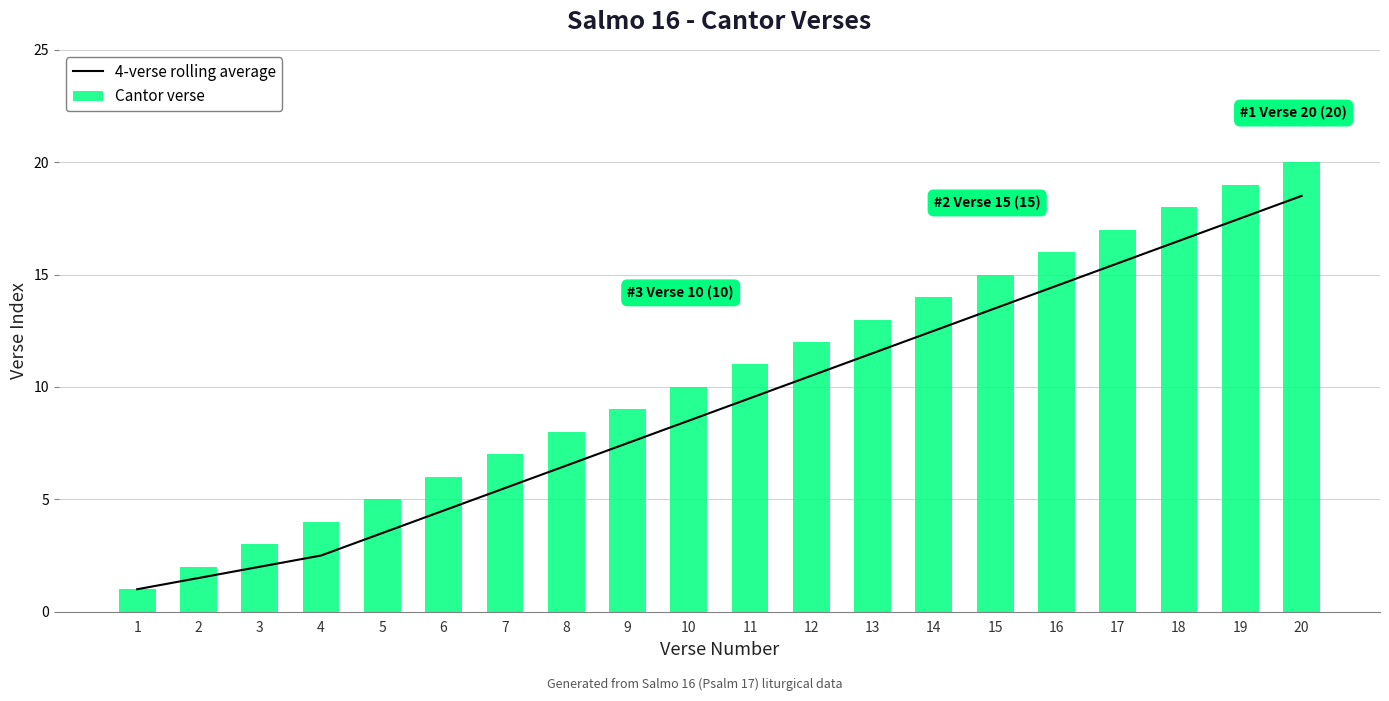

Where is 4-verse rolling average nearest to the value 9?

10